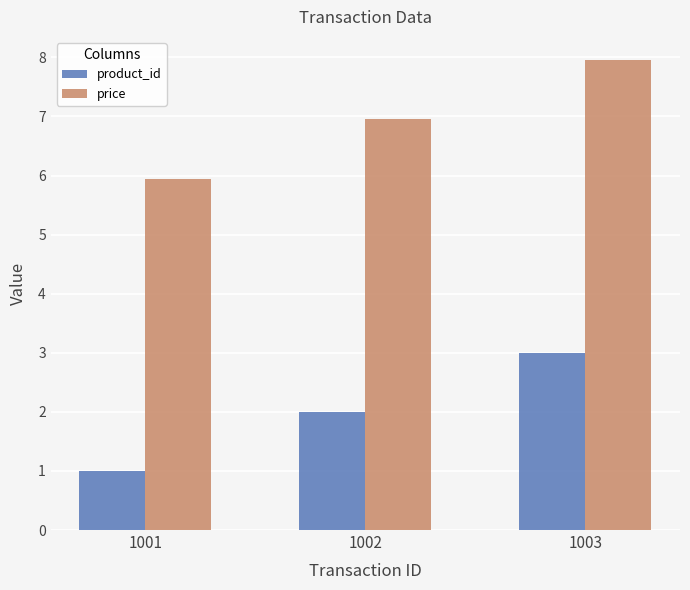

At which category is the sum across all series the highest?

1003